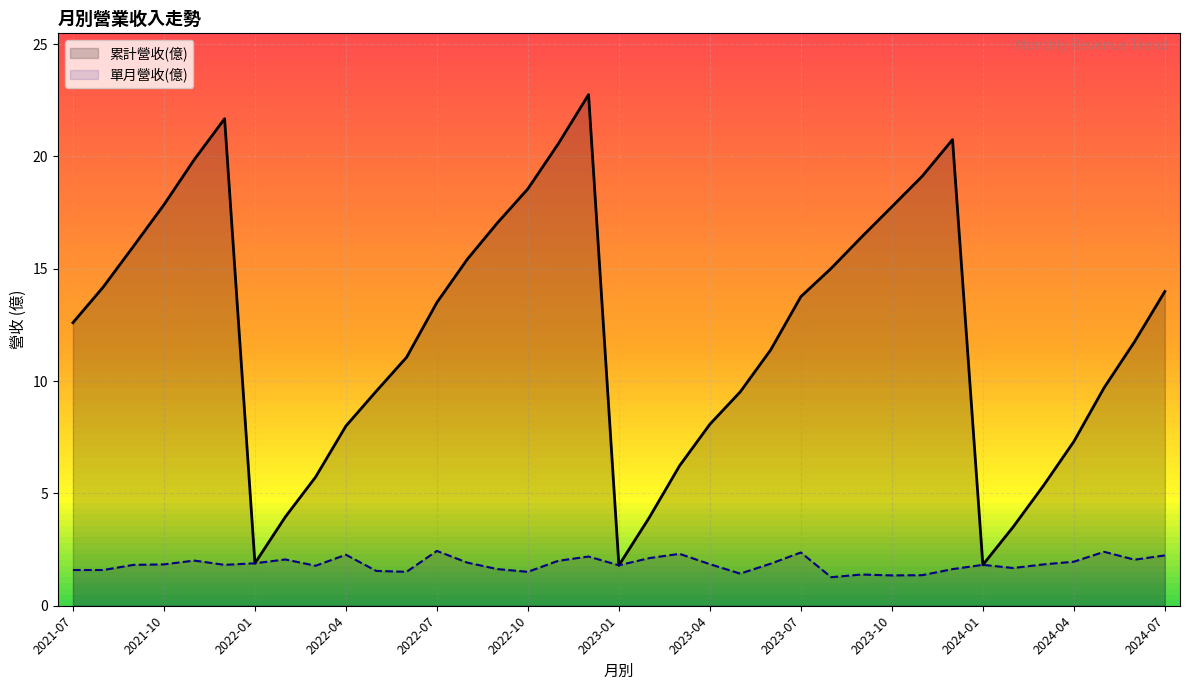

Count the number of categories in the chart.

37